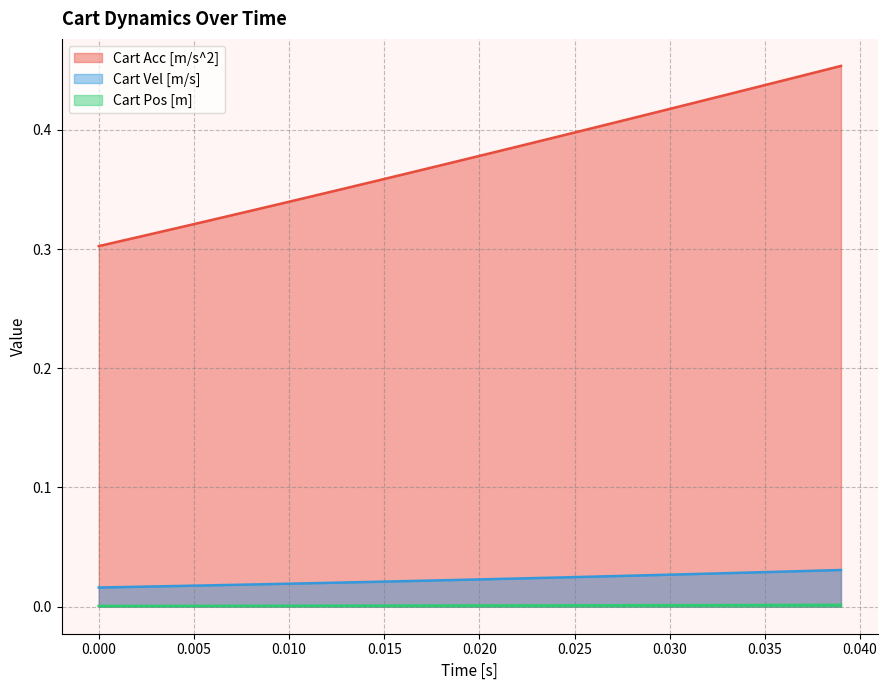

True or false: Cart Vel [m/s] and Cart Acc [m/s^2] intersect in this chart.

False